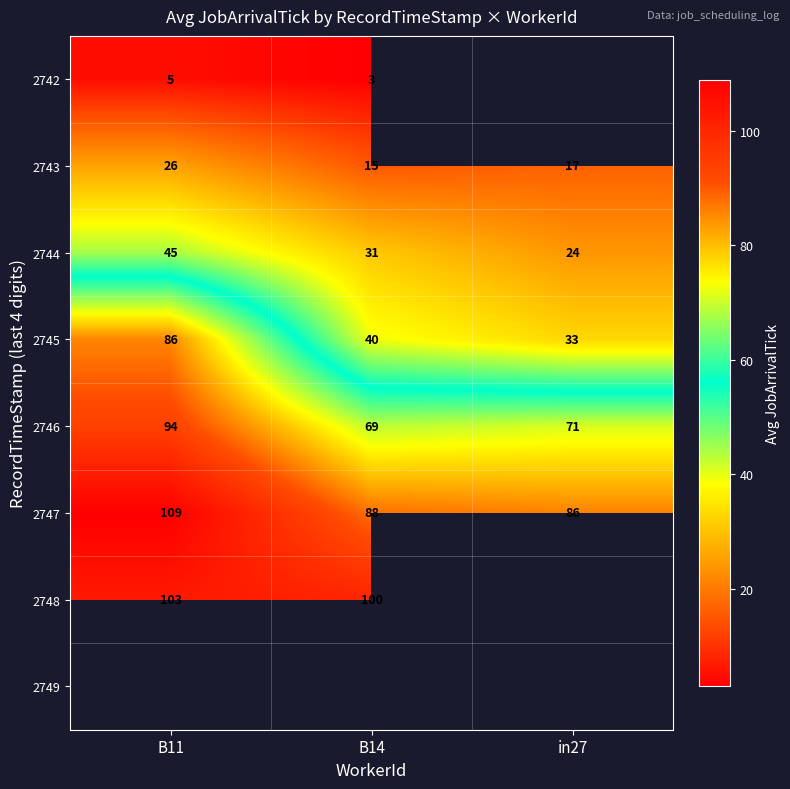

At which label does 2744 reach its minimum?

in27